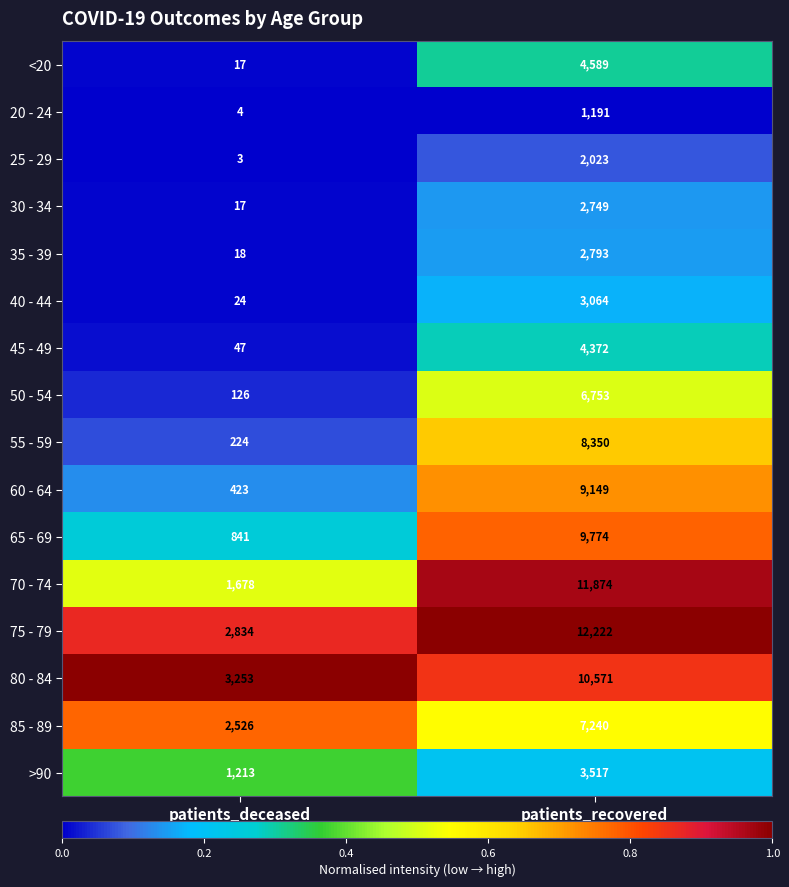

True or false: 20 - 24 has a value of 7 at patients_deceased.

False